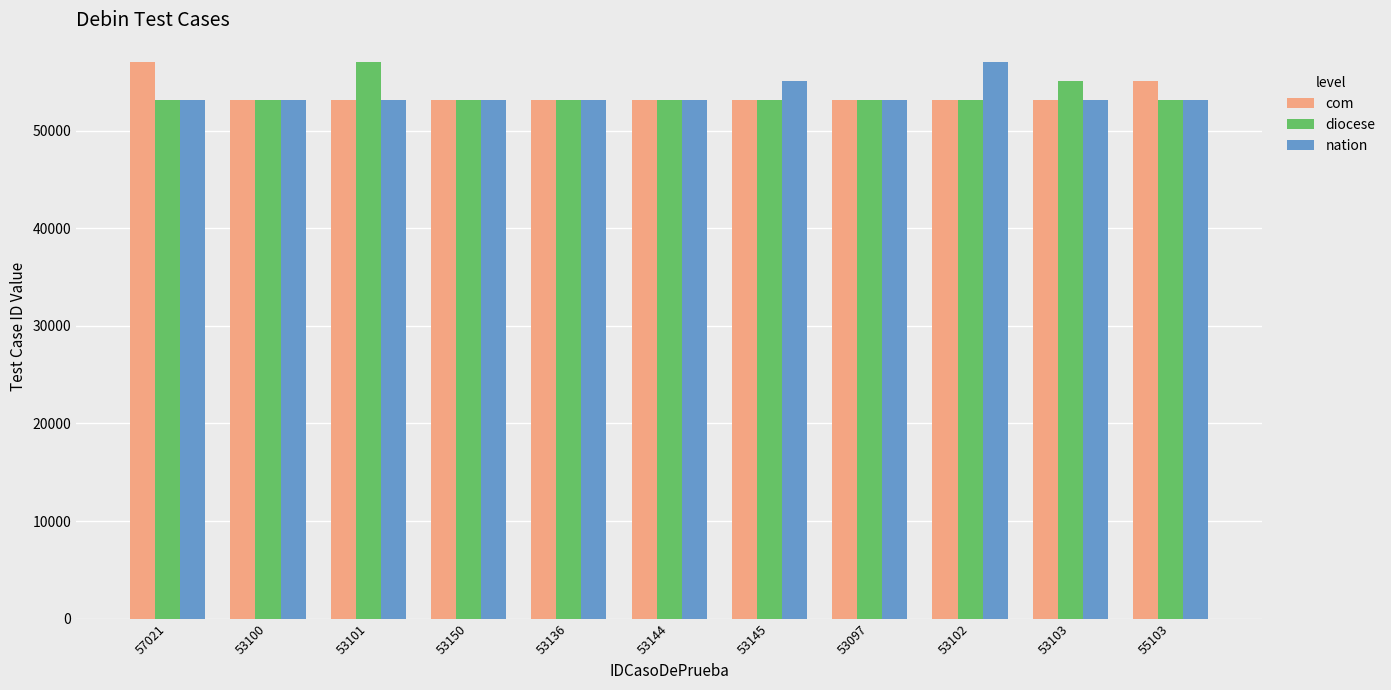

How many bars are there in each group?

3